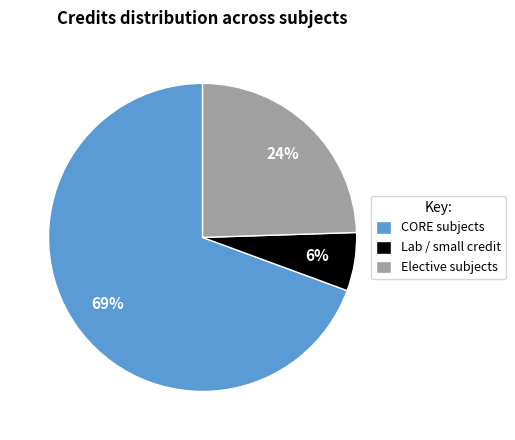

Is there any slice that represents more than half of the pie?

Yes